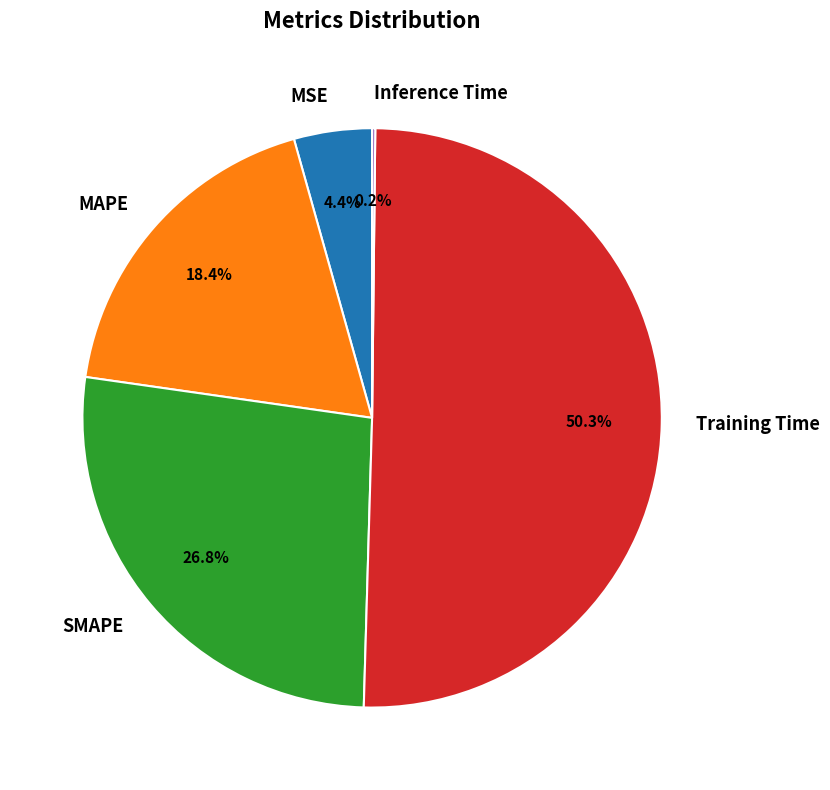

What percentage is the MAPE slice, to the nearest percent?

18%